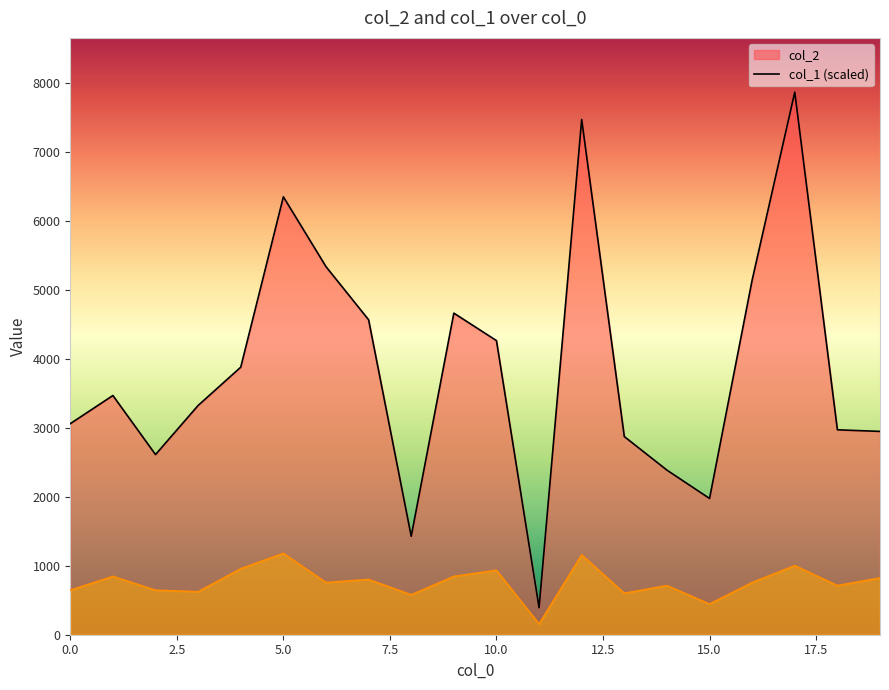

True or false: col_2 and col_1 intersect in this chart.

False